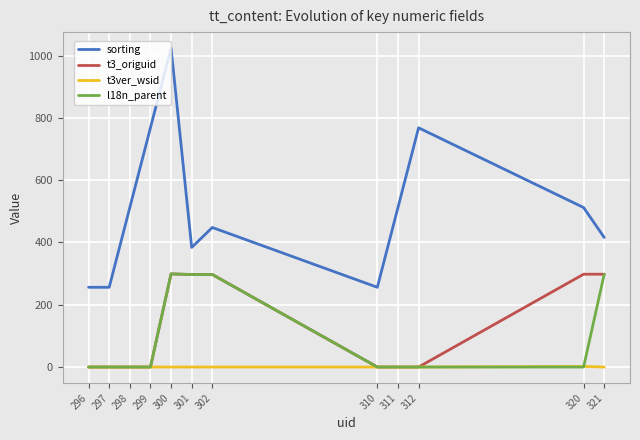

Which label corresponds to the largest value in the chart?

300